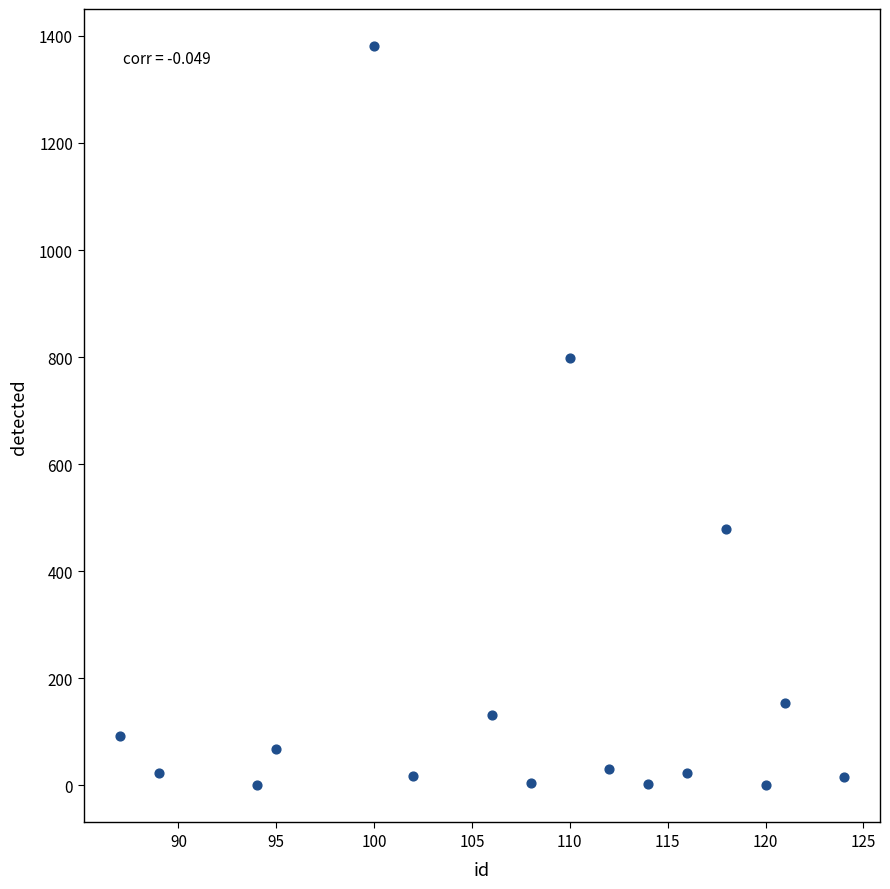

What Y value in the scatter plot is closest to 690?

799